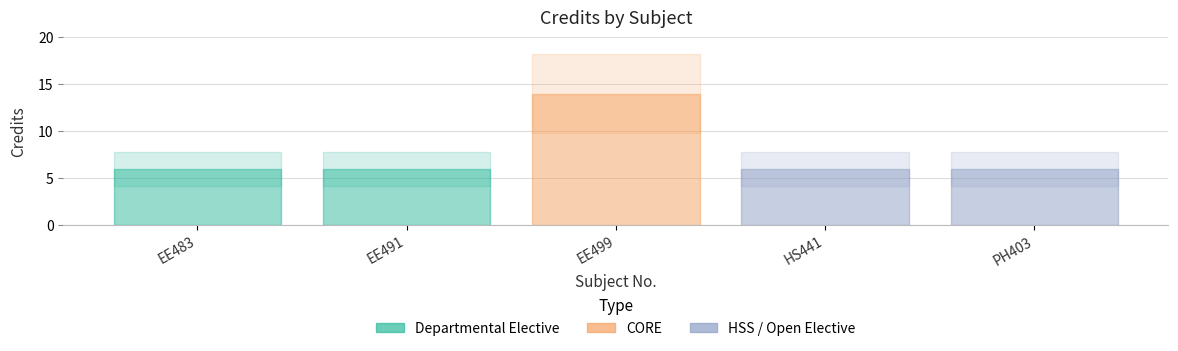

The chart shows a value of 6 at PH403. True or false?

True